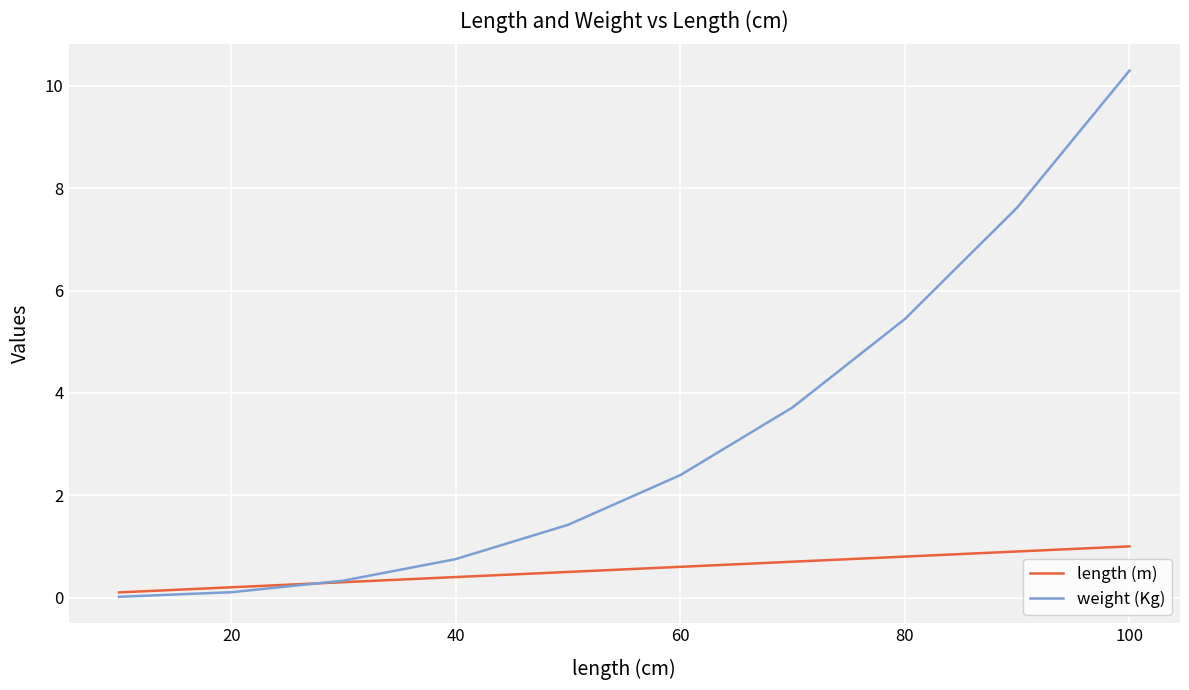

Rank the series by their maximum value, from lowest to highest.

length (m), weight (Kg)